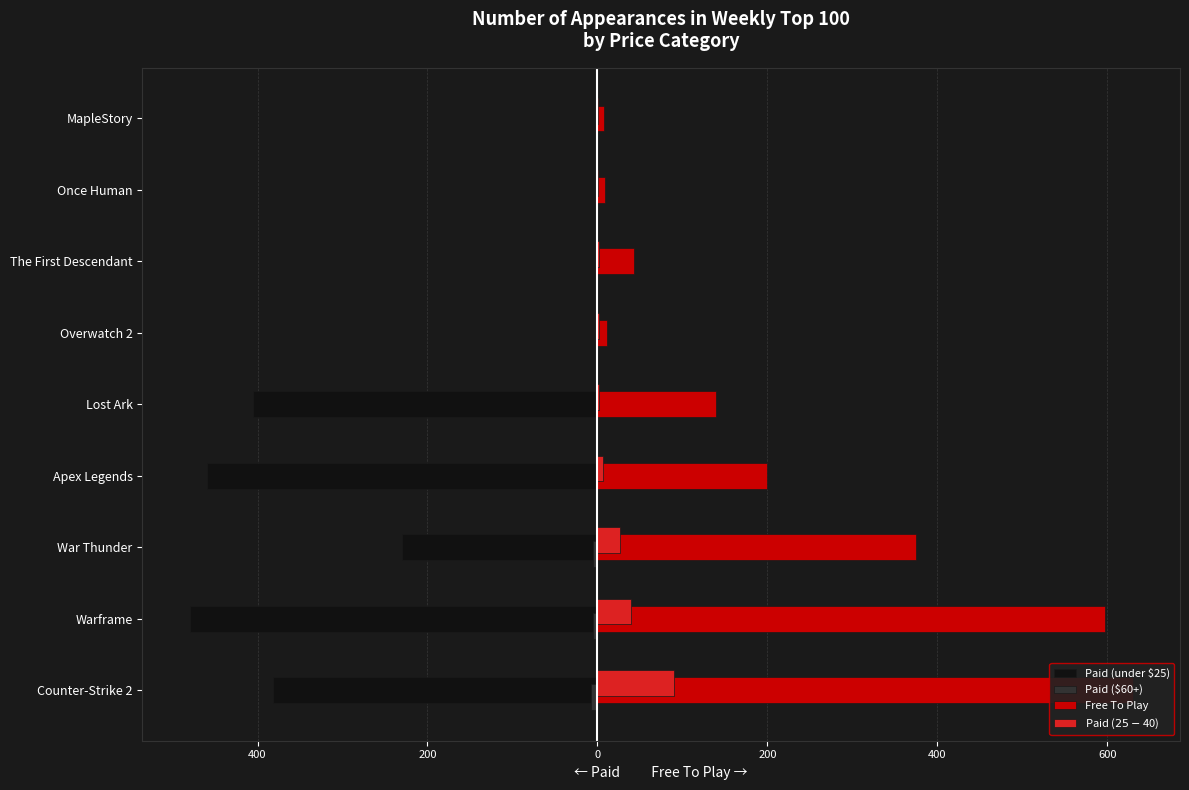

True or false: Paid (under $25) has a value of -1 at MapleStory.

True